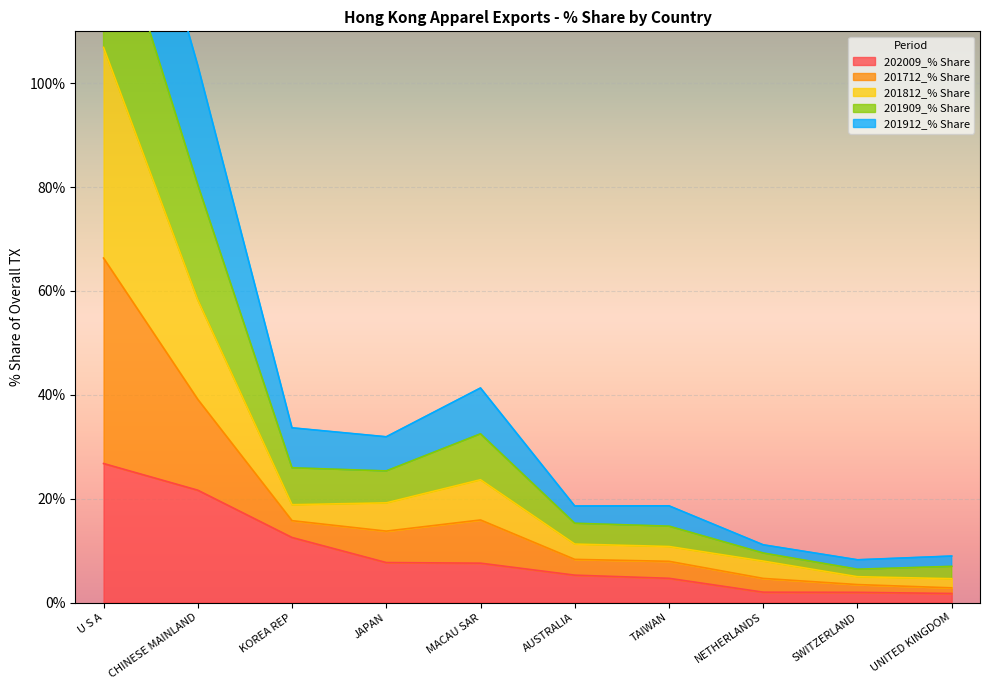

True or false: 201712_% Share and 201909_% Share cross at least once.

False